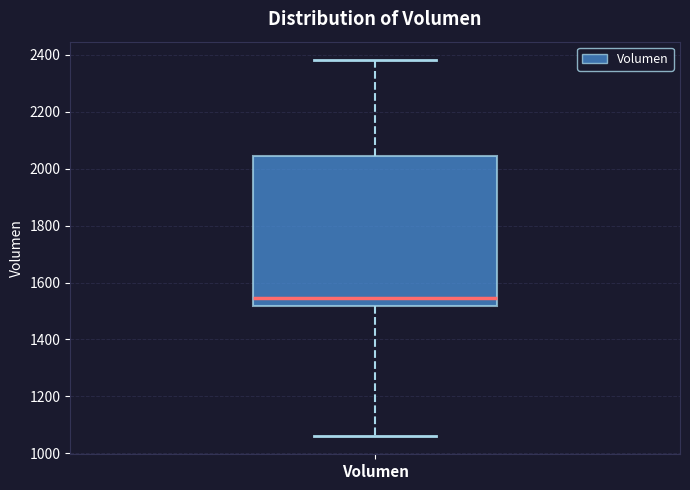

Read this box plot against the y-axis: the position of the median line, the range covered by the box, and the ends of both whiskers. The values are not printed on the chart, so give them approximately, as read against the axis.

median 1540, box 1520 to 2040, whiskers 1060 to 2380